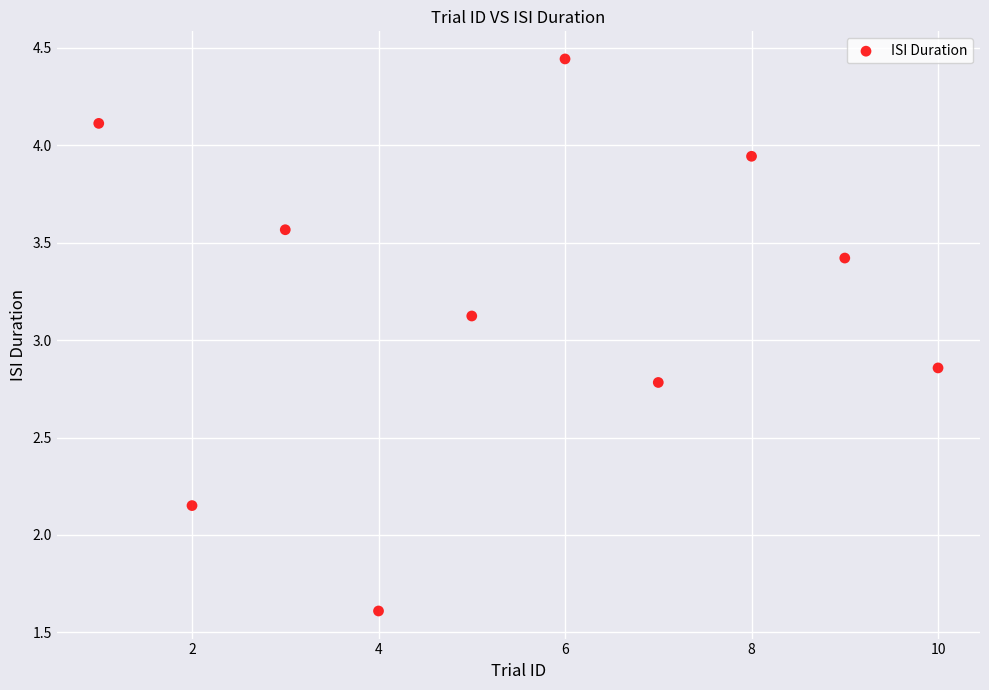

What is the range of X values (max minus min)?

9.0